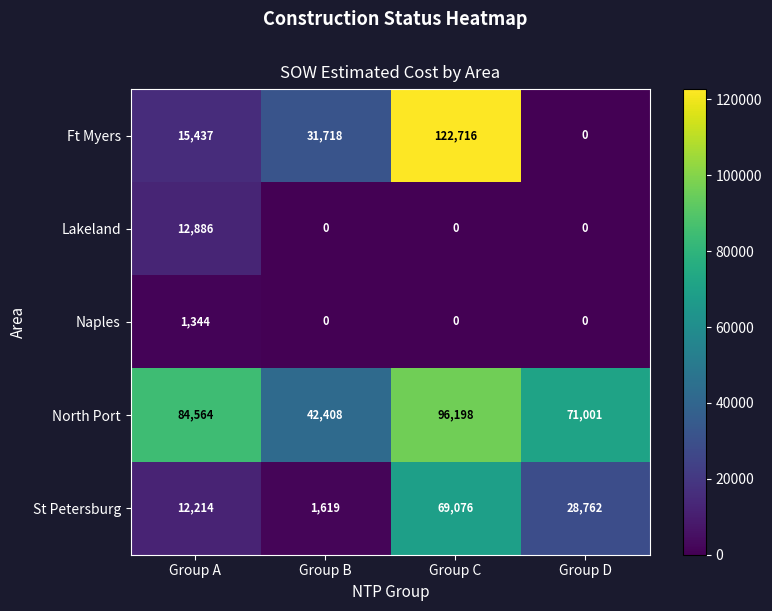

What is the sum of the St Petersburg values at Group A and Group C?

81290